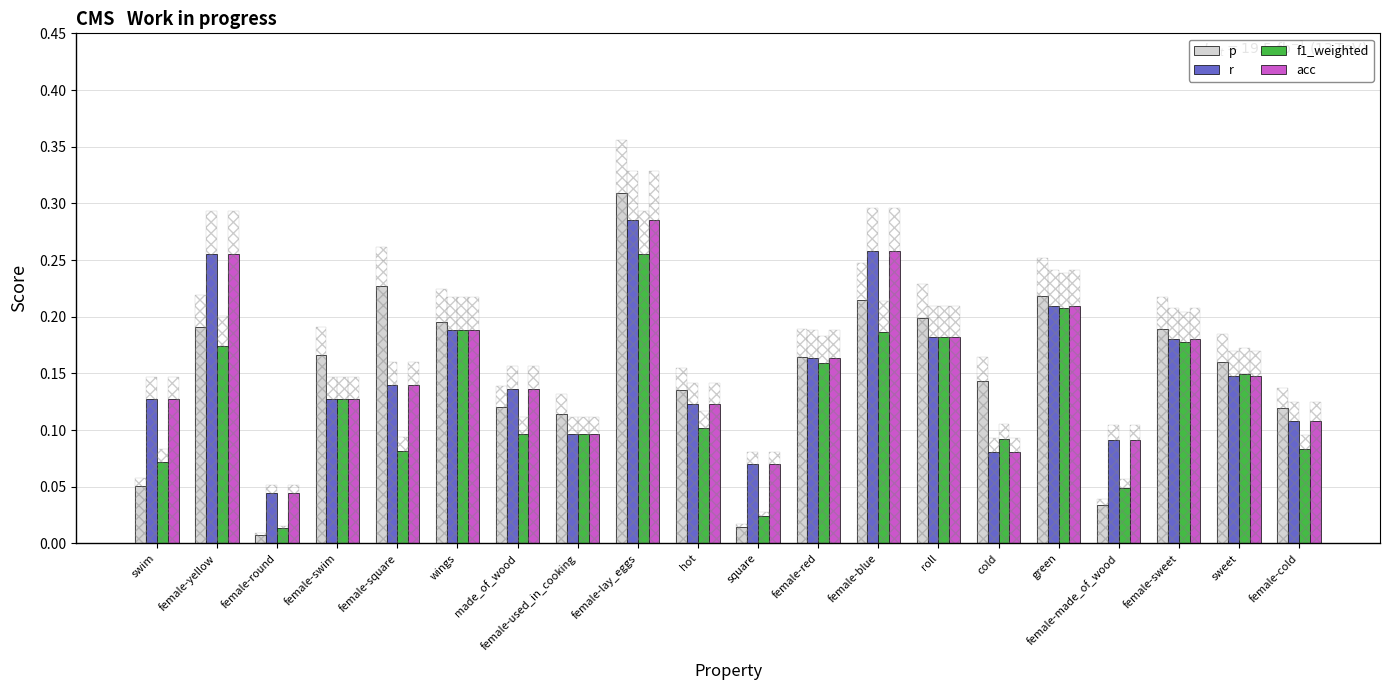

Which series has the largest total across all categories?

r